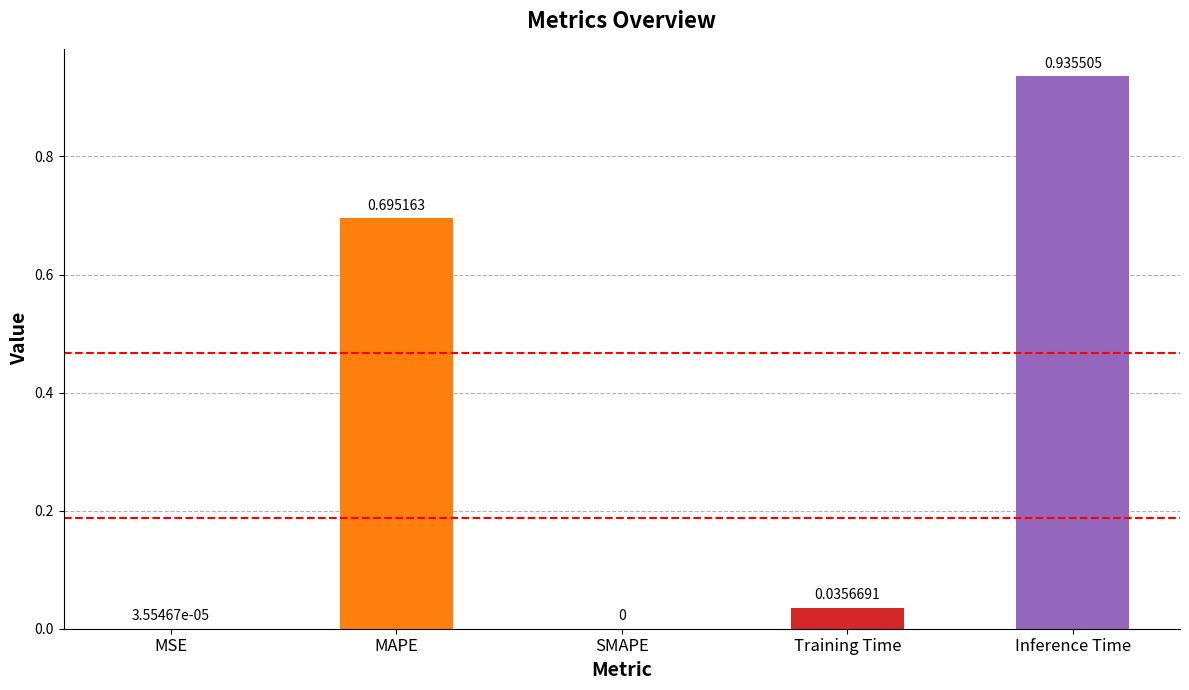

What is the sum of all values?

1.7